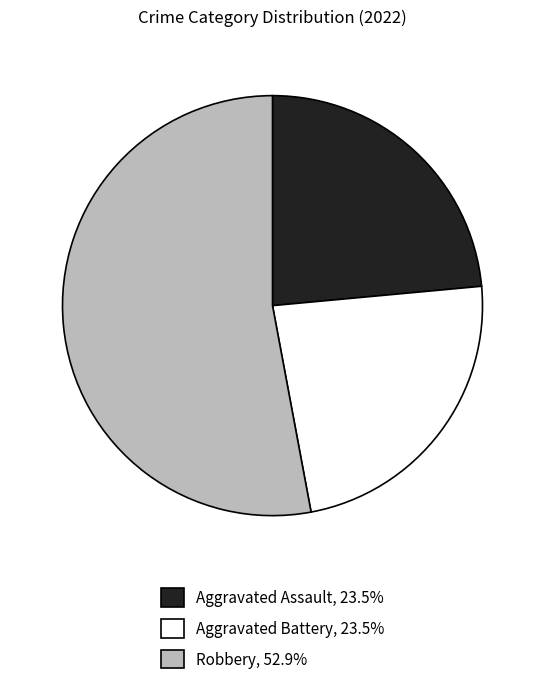

Is there a majority slice in this chart?

Yes